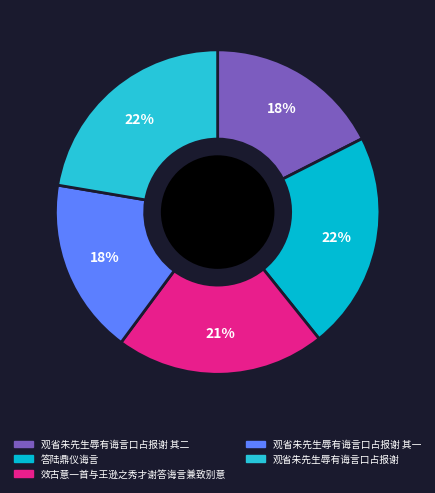

How many segments does this pie chart have?

5